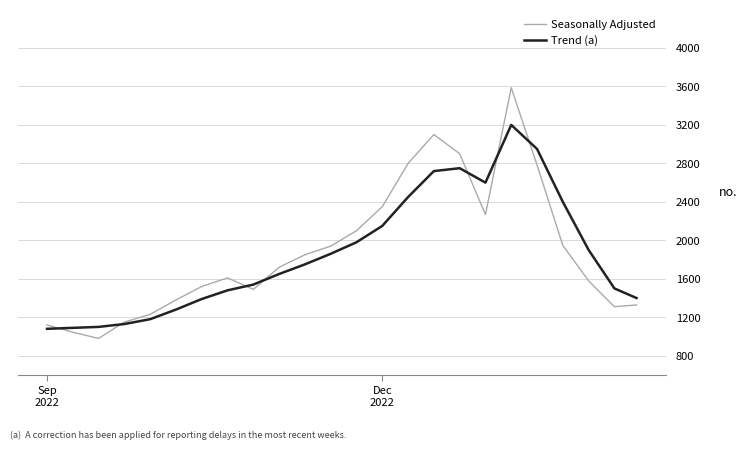

At how many categories does at least one series exceed 2384?

7